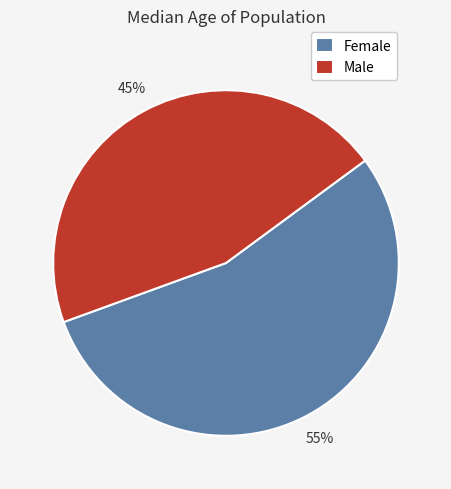

Count the number of slices in the pie.

2